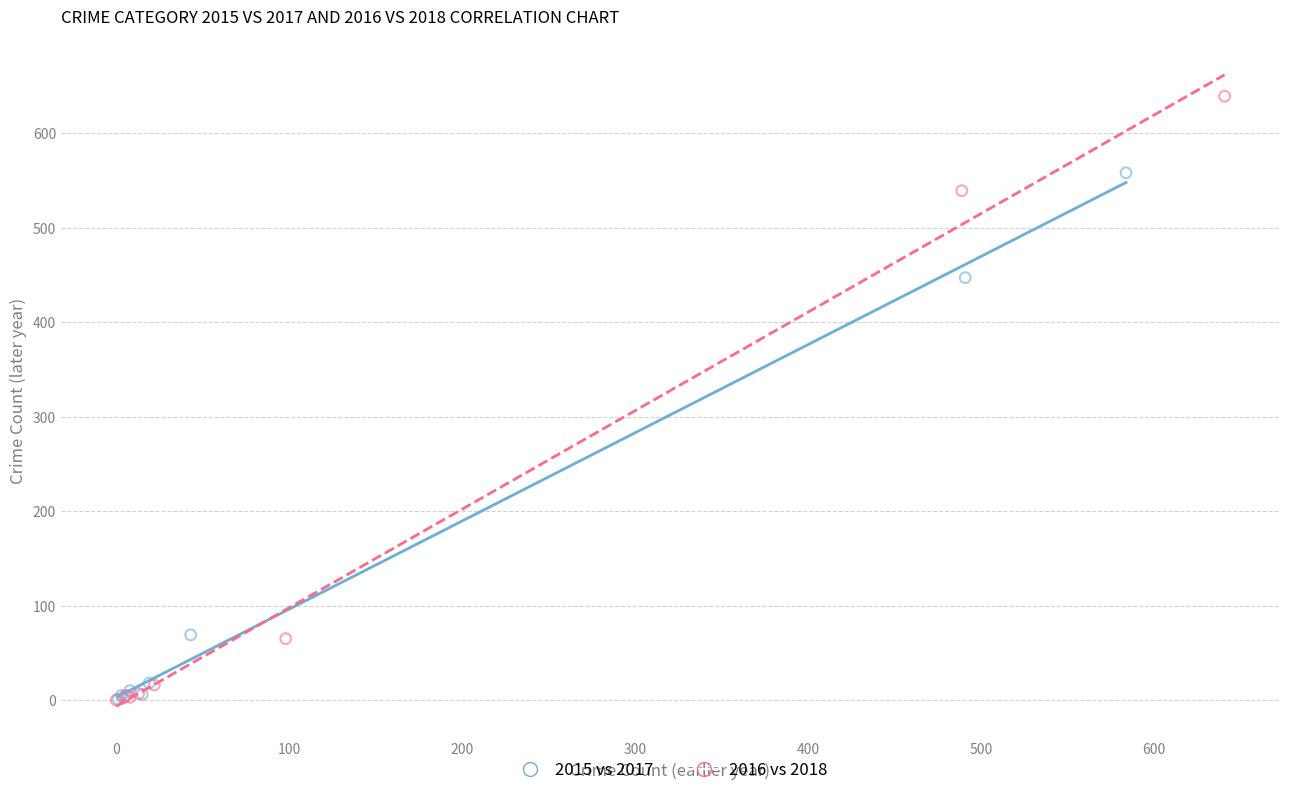

What are all the series names shown in the legend?

2015 vs 2017, 2016 vs 2018